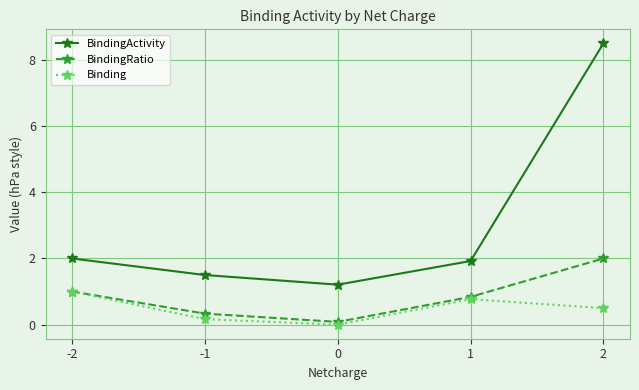

What is the value of the BindingRatio point at the 2nd from the left?

0.3